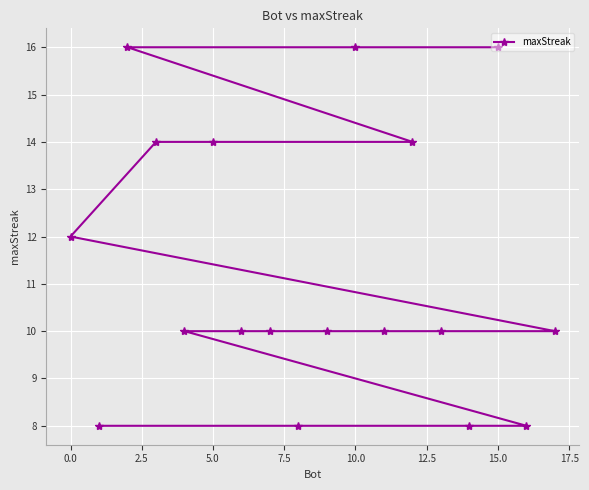

True or false: the data has more than 0 interior local peaks.

False